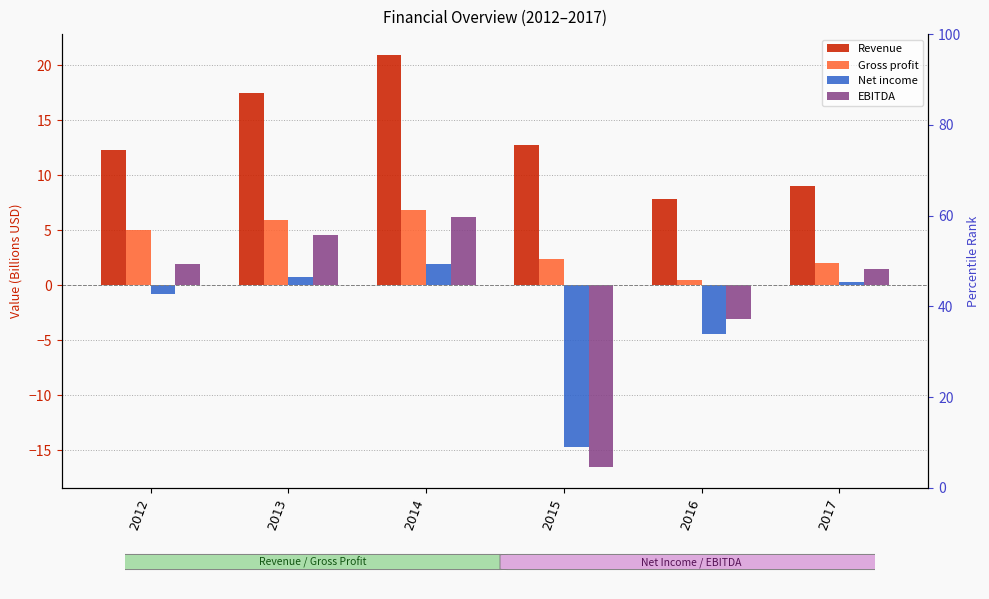

What is the spread (max minus min) of values at 2014?

19.0